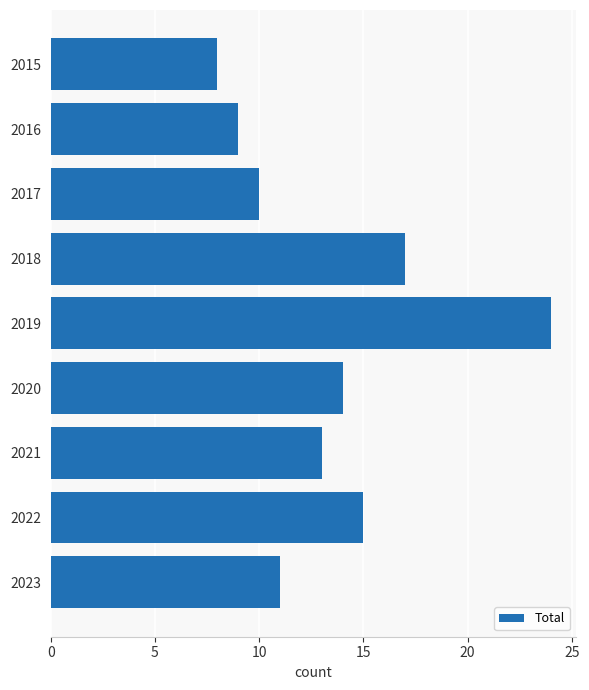

The chart shows a value of 30 at 2018. True or false?

False